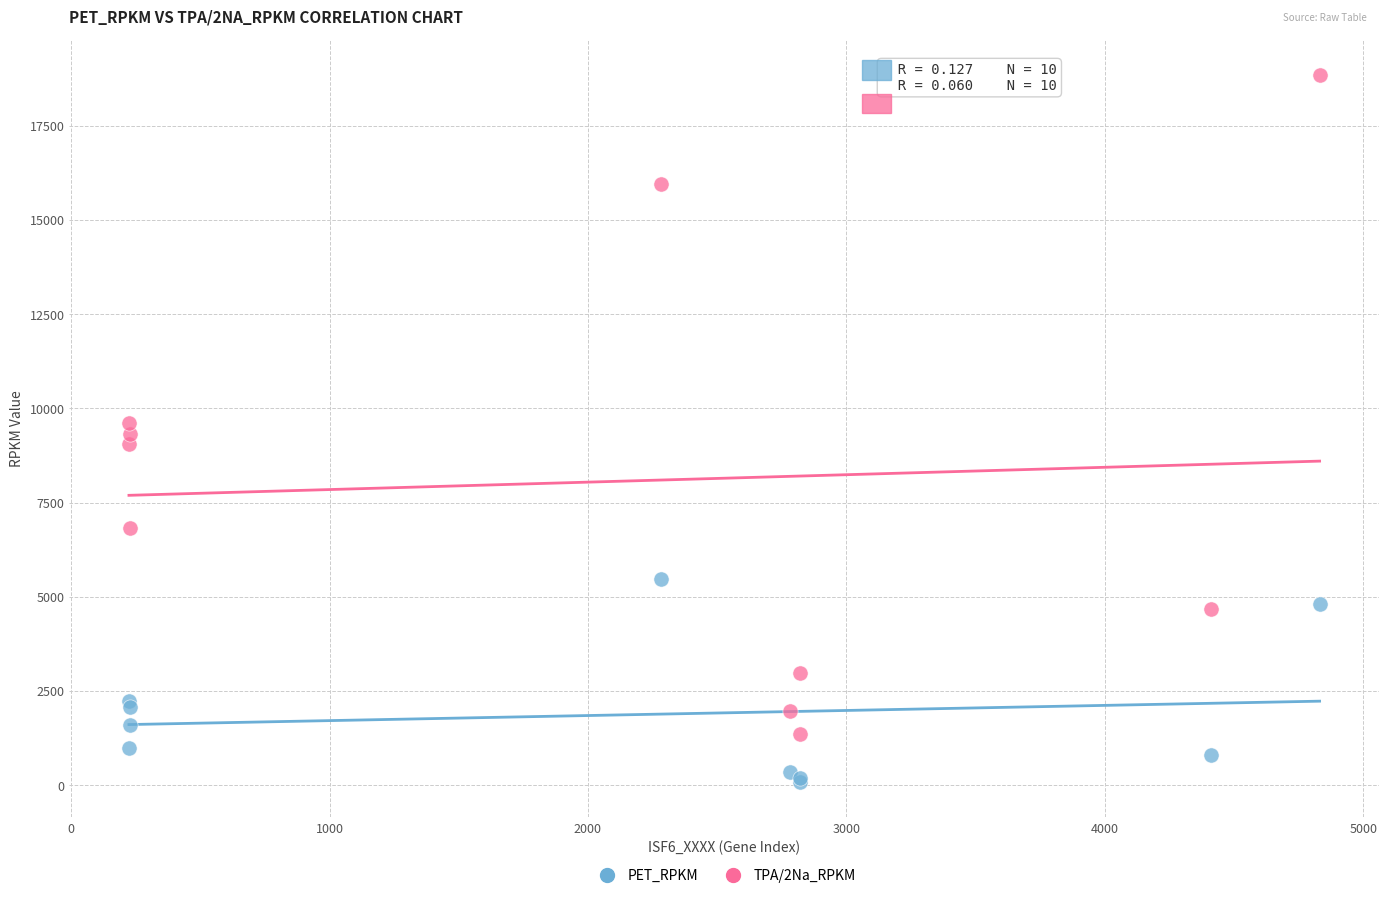

Which series contains the lowest Y value?

PET_RPKM